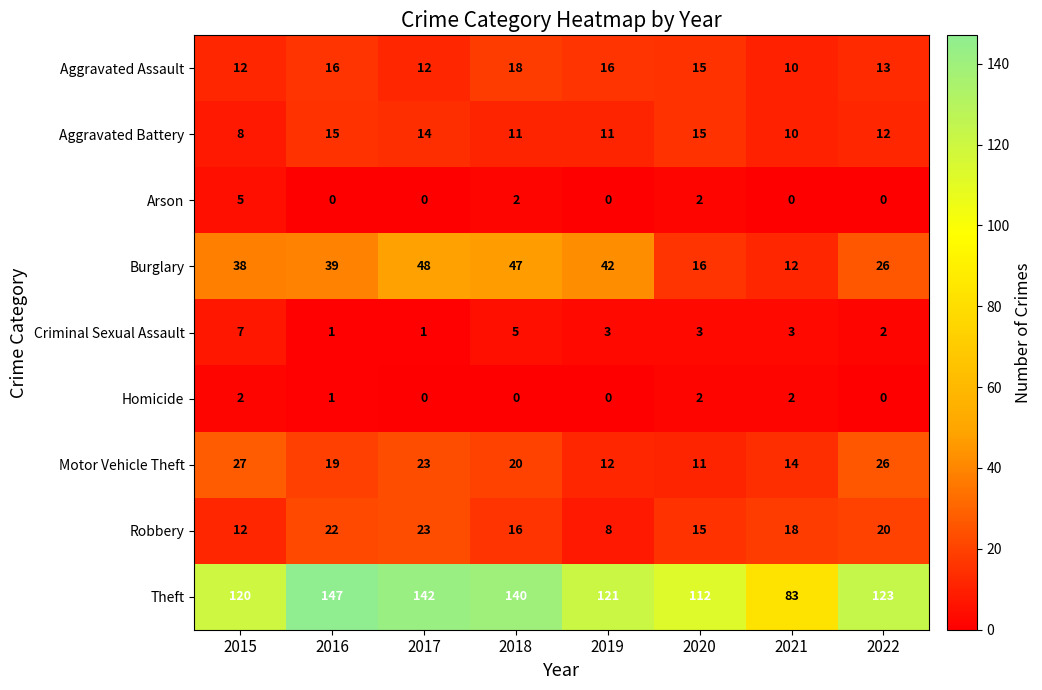

Is it true that Robbery equals 20 at 2022?

True